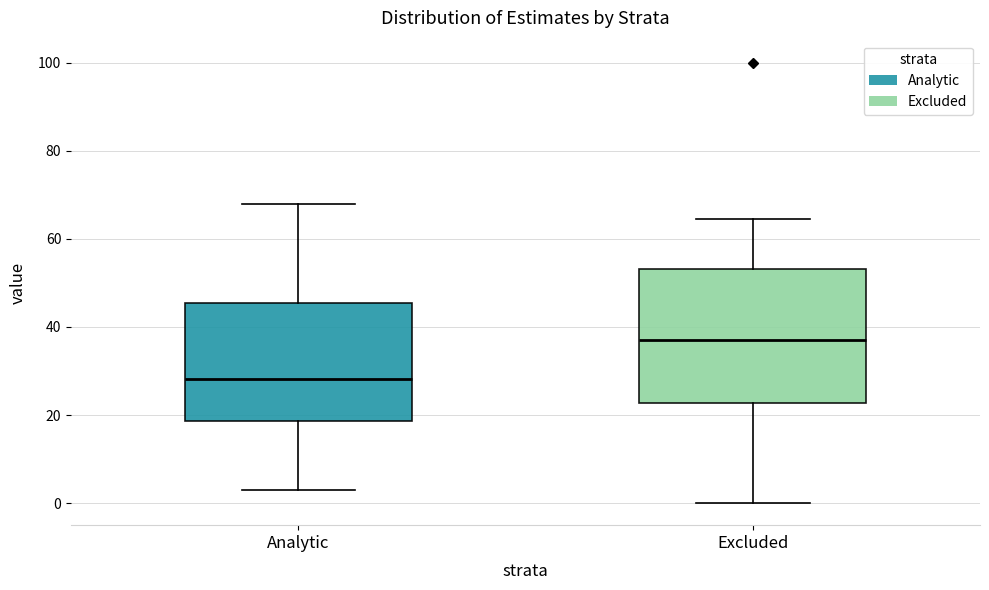

Which box is the tallest, from its lower edge to its upper edge?

Excluded